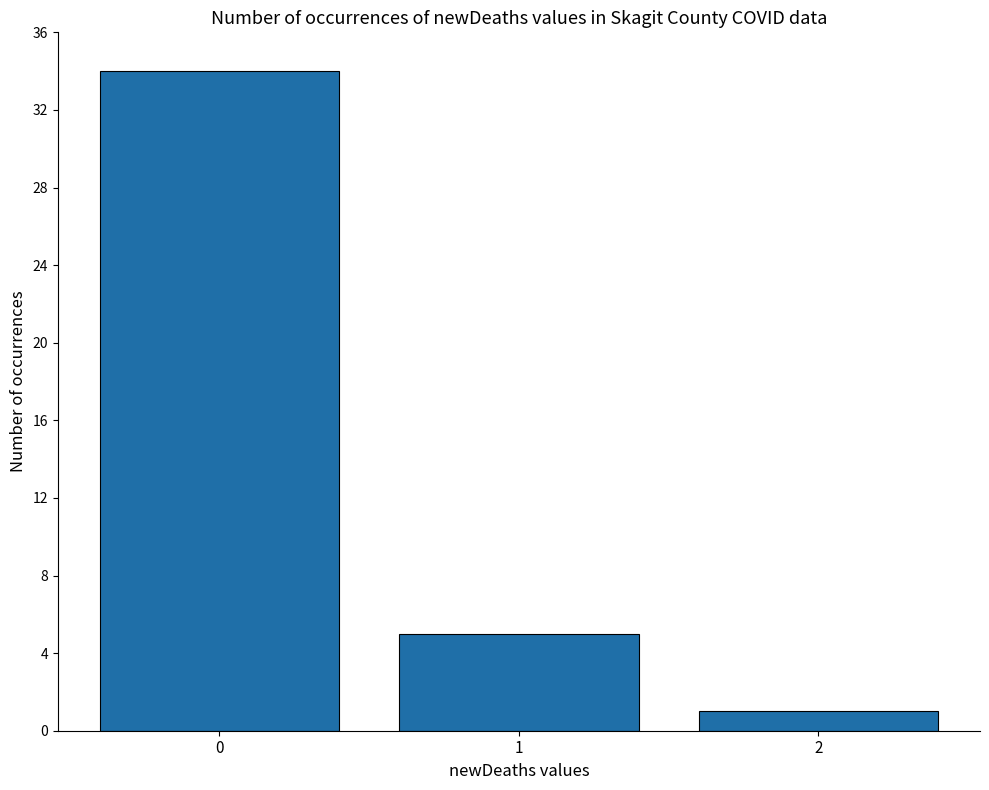

What is the value of the 1st bar from the left?

34